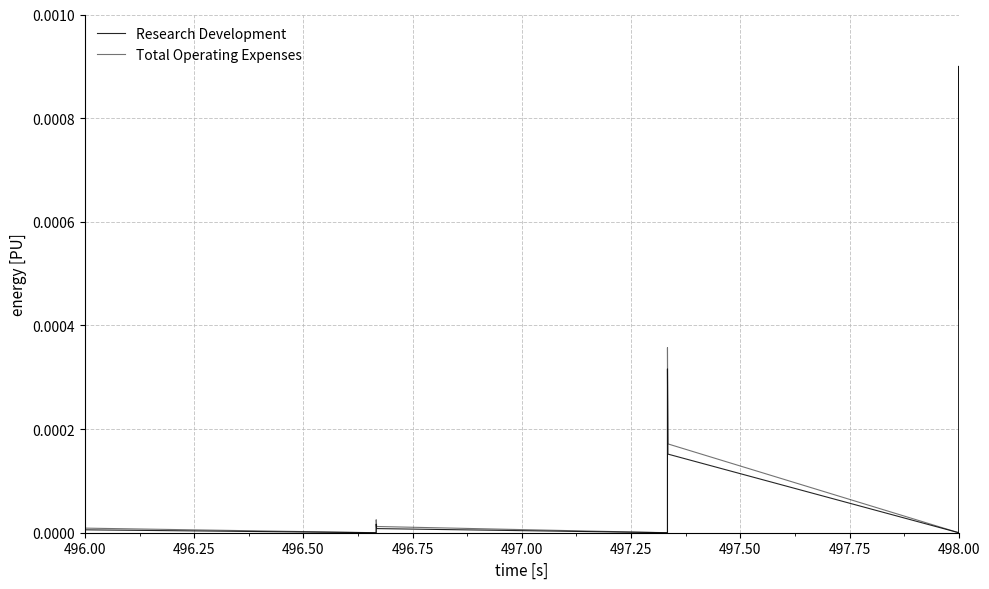

Count the number of categories in the chart.

12